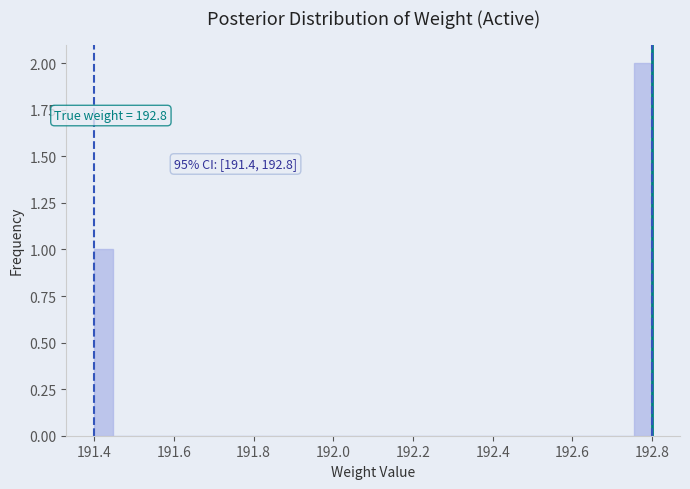

Read against the x-axis, roughly where is the centre of the tallest bar?

192.78